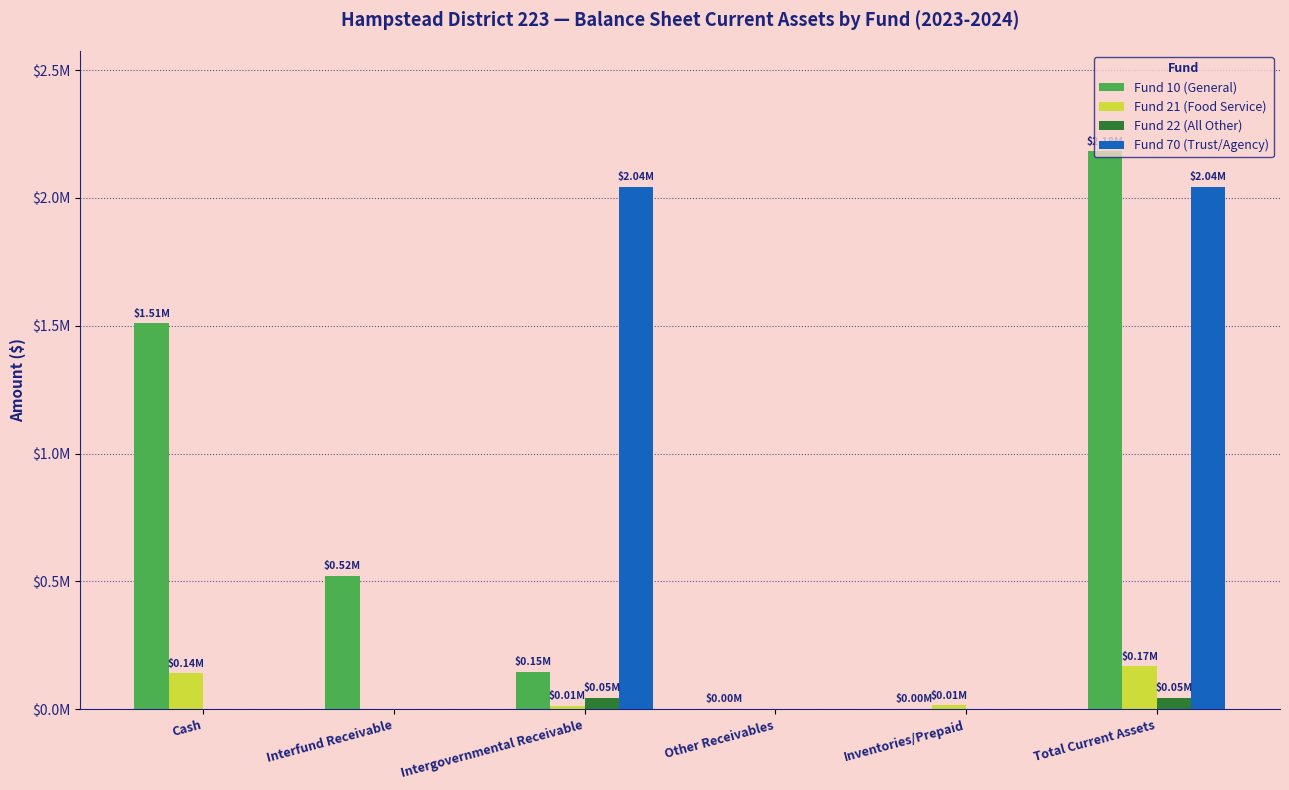

Which series changed the most between Cash and Total Current Assets?

Fund 70 (Trust/Agency)